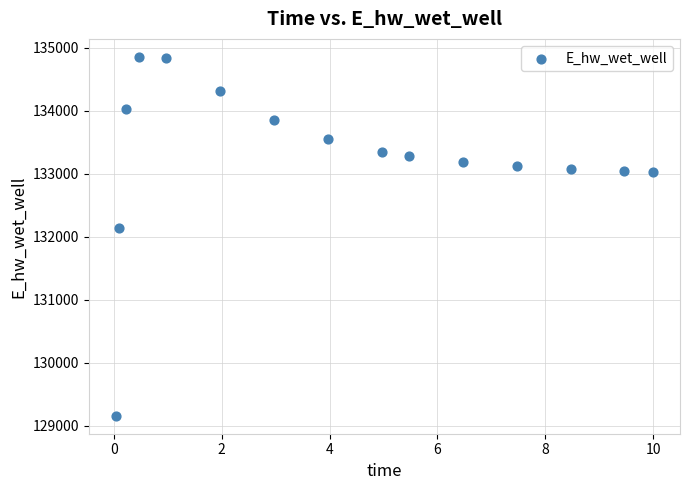

What is the range of Y values (max minus min)?

5701.8